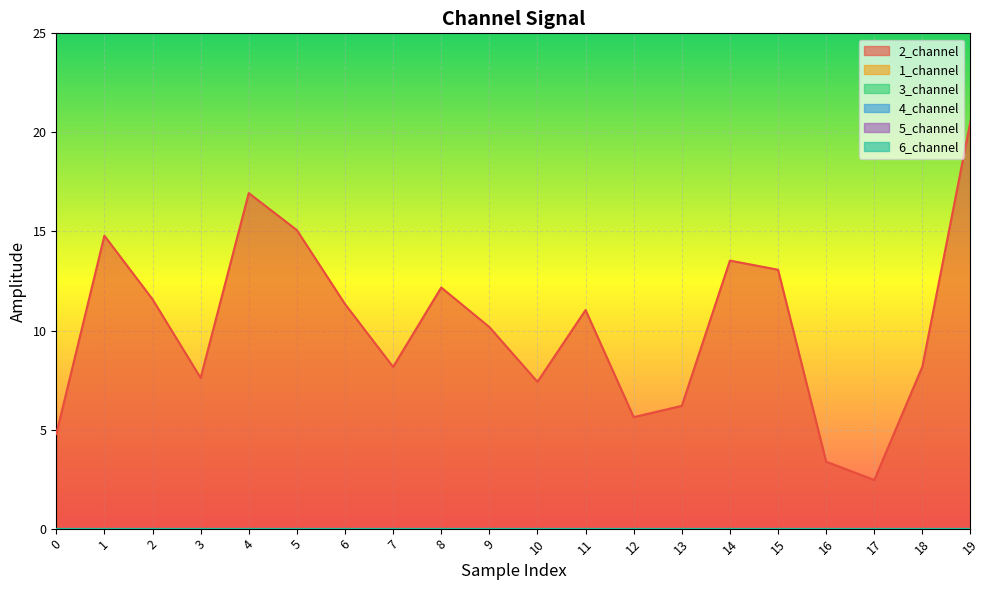

Rank the series by their maximum value, from highest to lowest.

2_channel, 1_channel, 3_channel, 4_channel, 5_channel, 6_channel